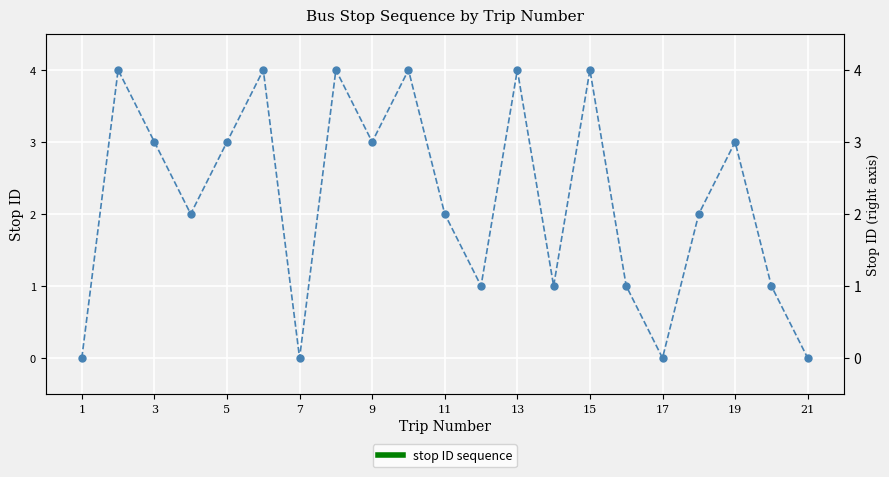

Reading left to right, list all the values displayed in this chart.

0	4	3	2	3	4	0	4	3	4	2	1	4	1	4	1	0	2	3	1	0